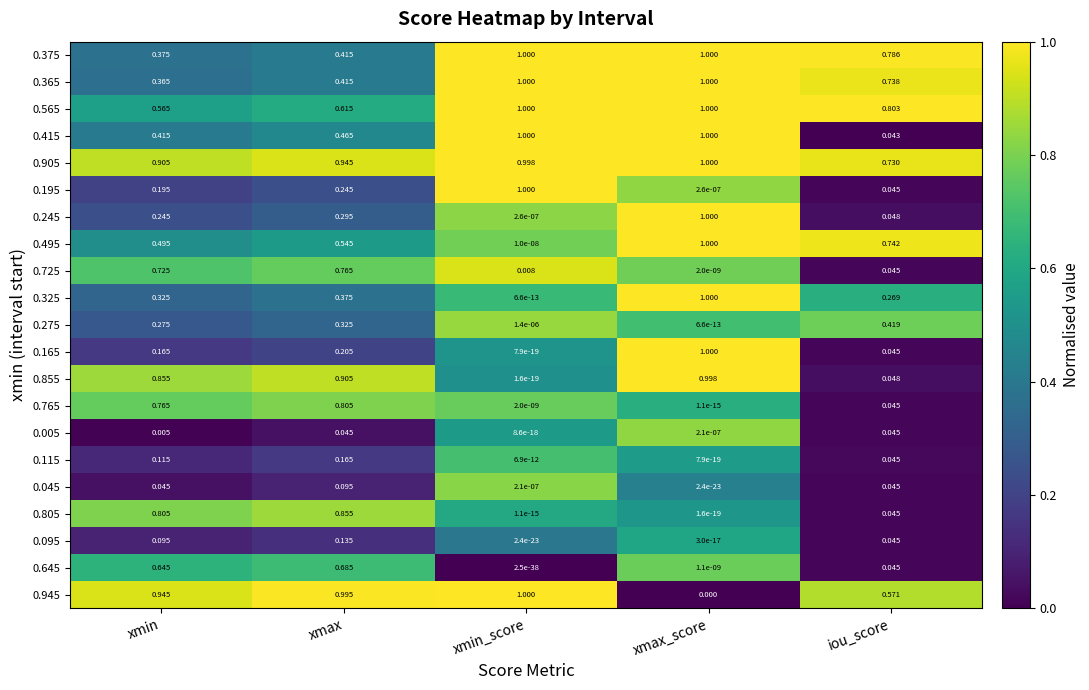

At which label does 0.245 reach its peak?

xmax_score